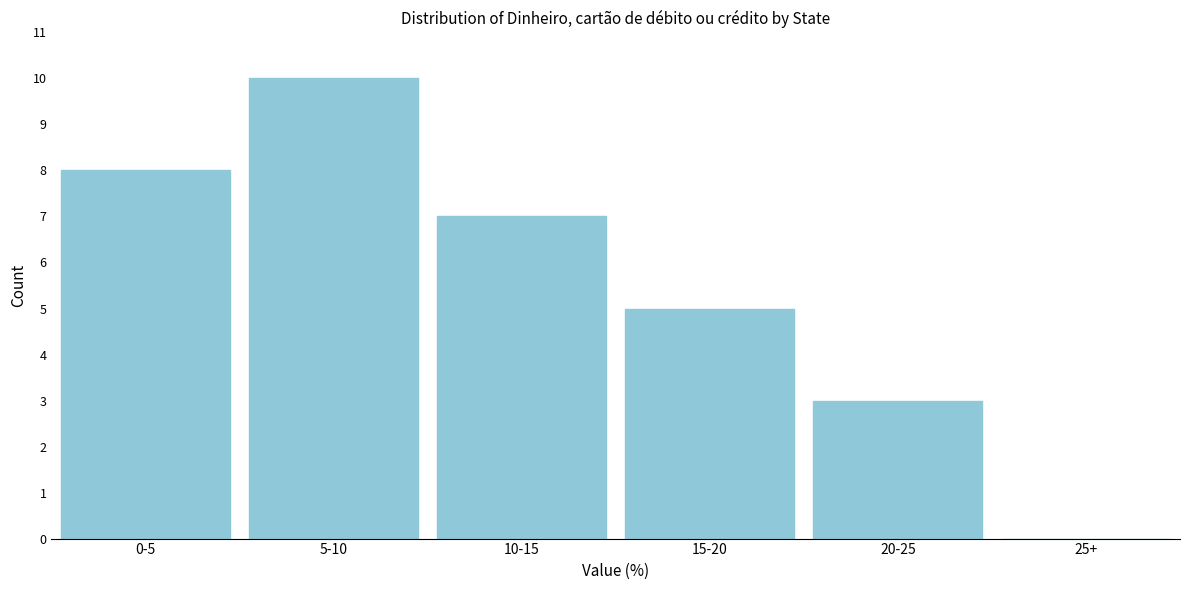

Reading right to left, transcribe all the data shown in this chart.

25+=0	20-25=3	15-20=5	10-15=7	5-10=10	0-5=8